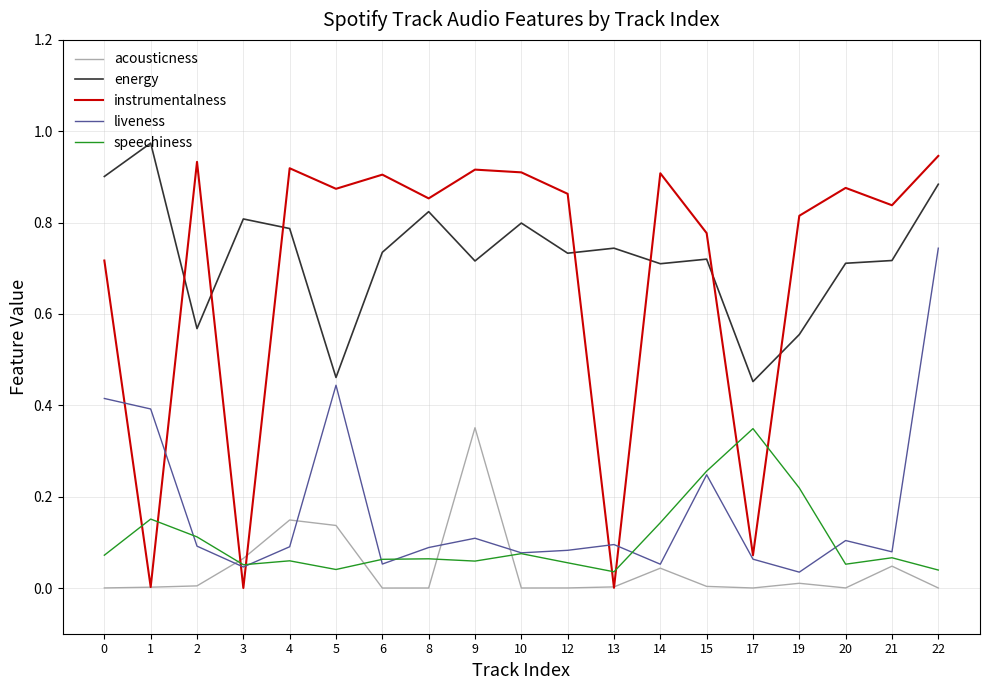

At which category is the sum across all series the highest?

22